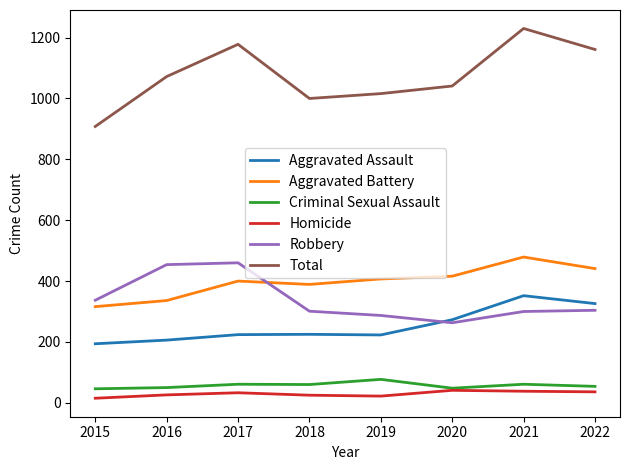

Which series has the widest spread of values?

Total